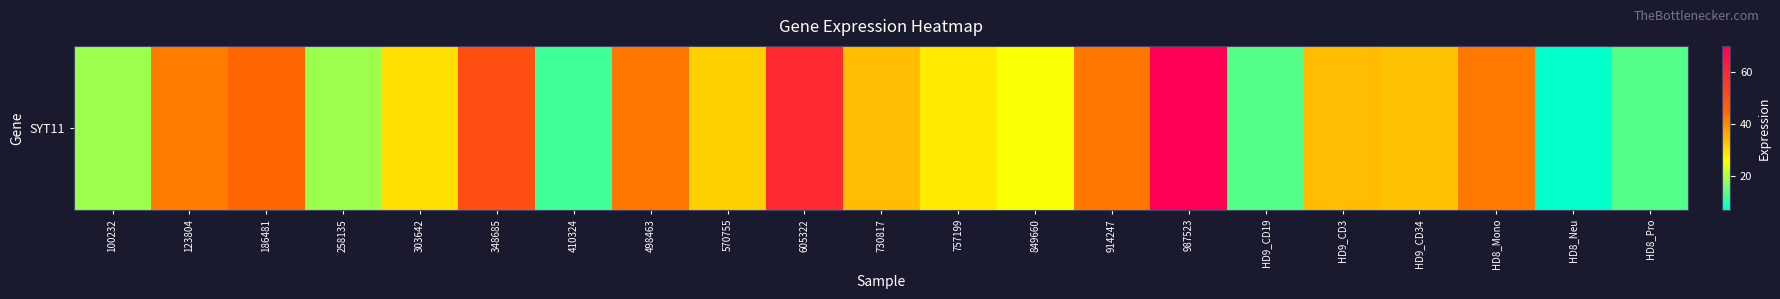

True or false: the data shows 25.7 at 849660.

True